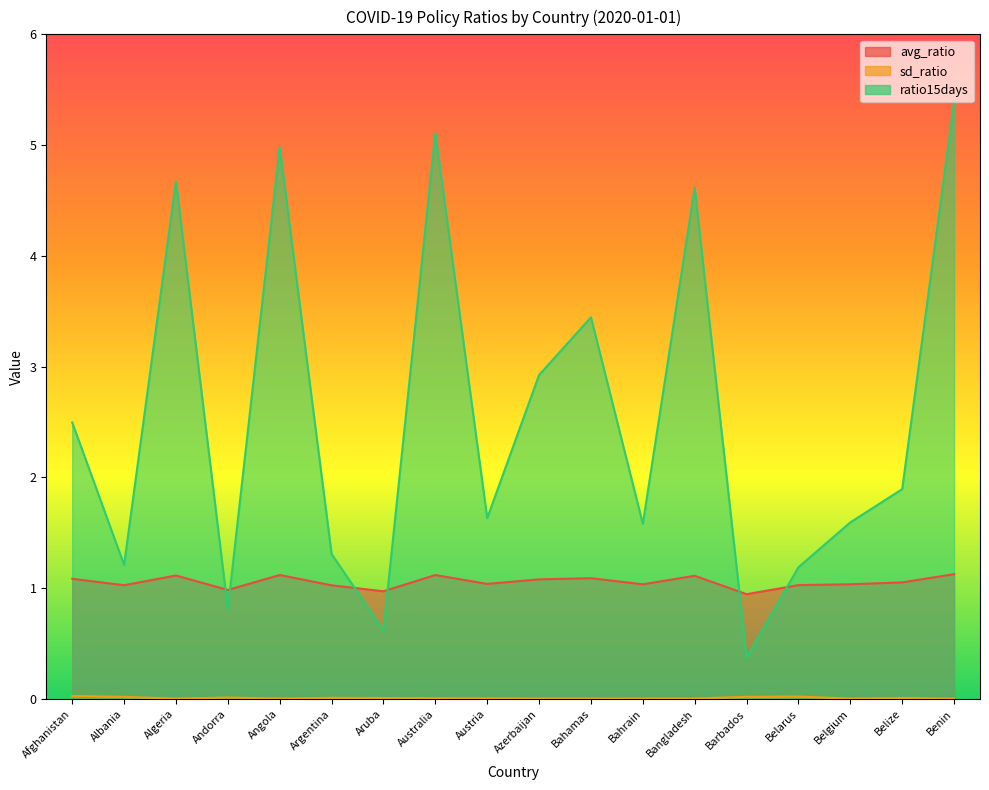

The value of avg_ratio at Belarus is 0.3. True or false?

False